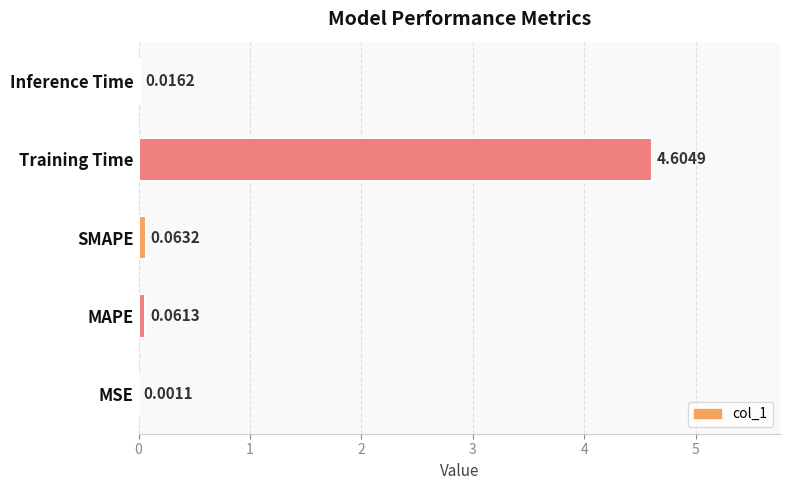

Between MSE and Inference Time, which is larger?

Inference Time